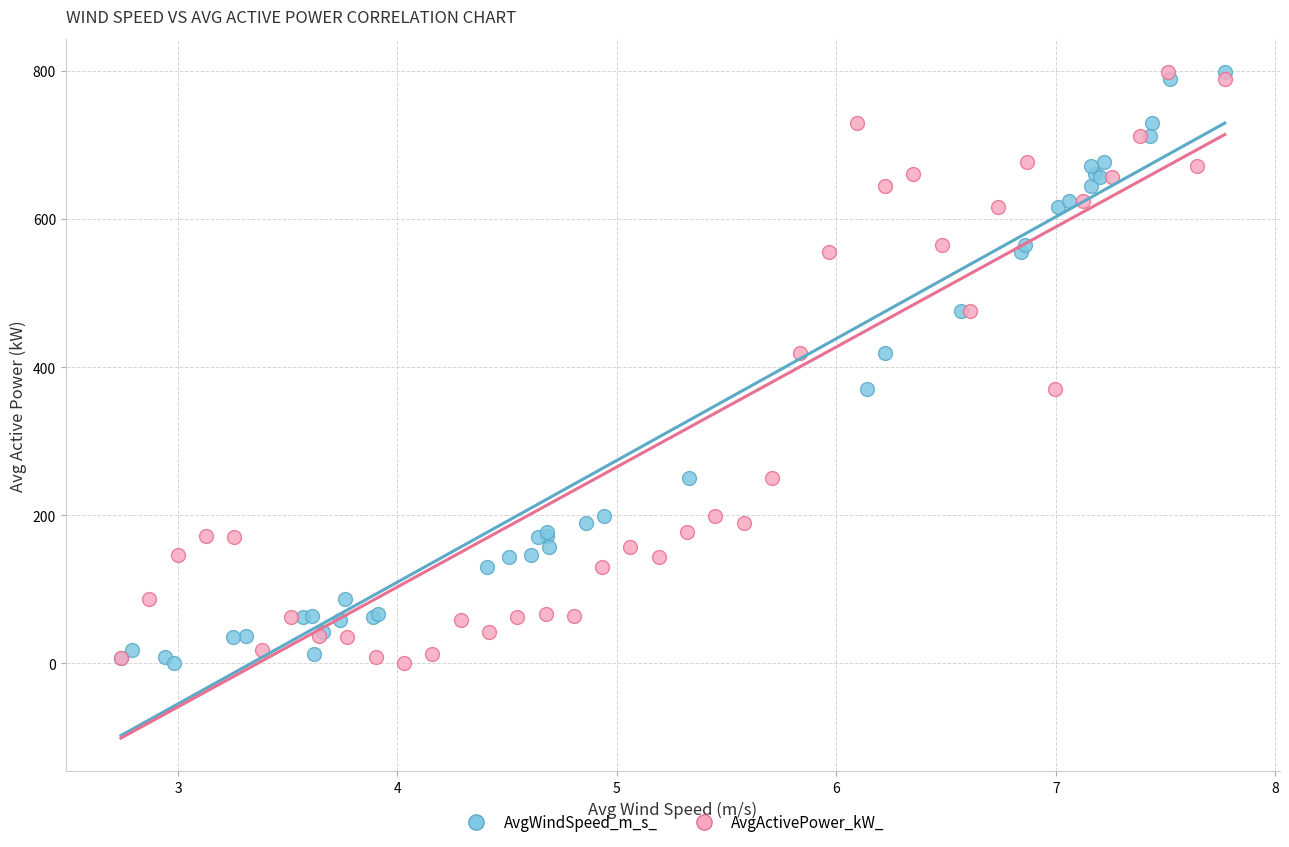

What are all the series names shown in the legend?

AvgWindSpeed_m_s_, AvgActivePower_kW_